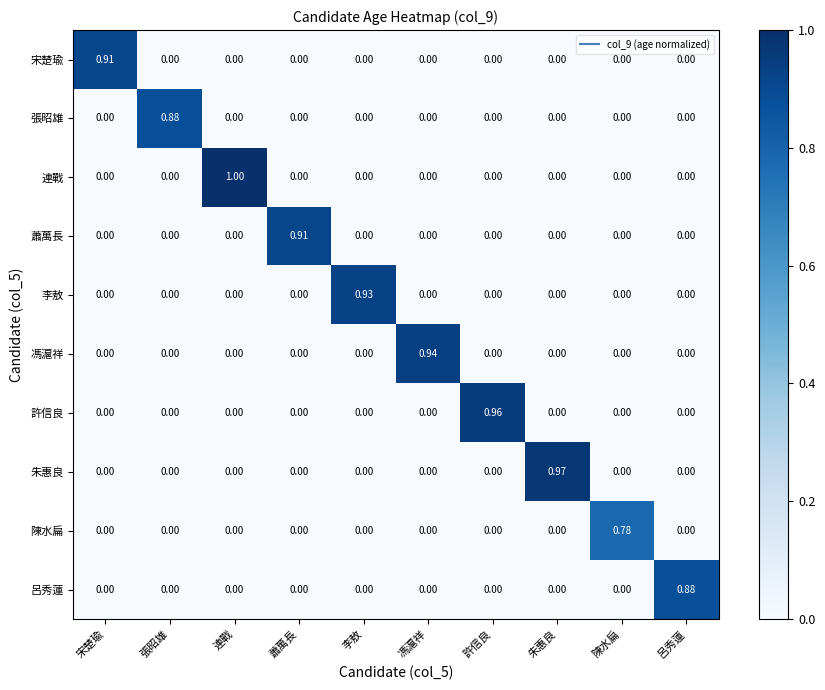

Which series changed the most between 蕭萬長 and 馮滬祥?

馮滬祥